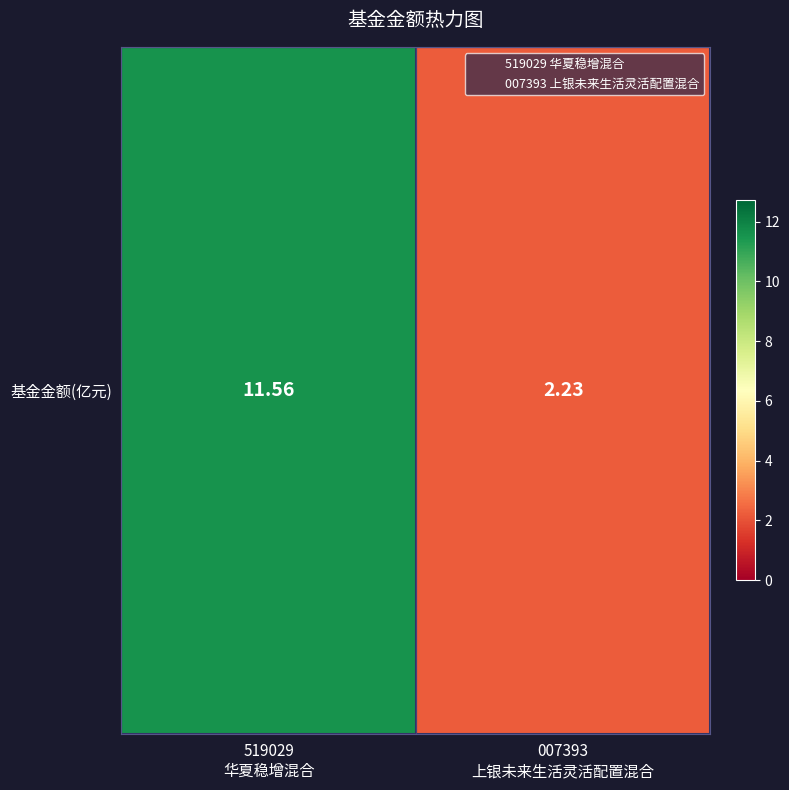

What is the ratio of the value at 007393
上银未来生活灵活配置混合 to the value at 519029
华夏稳增混合?

0.2